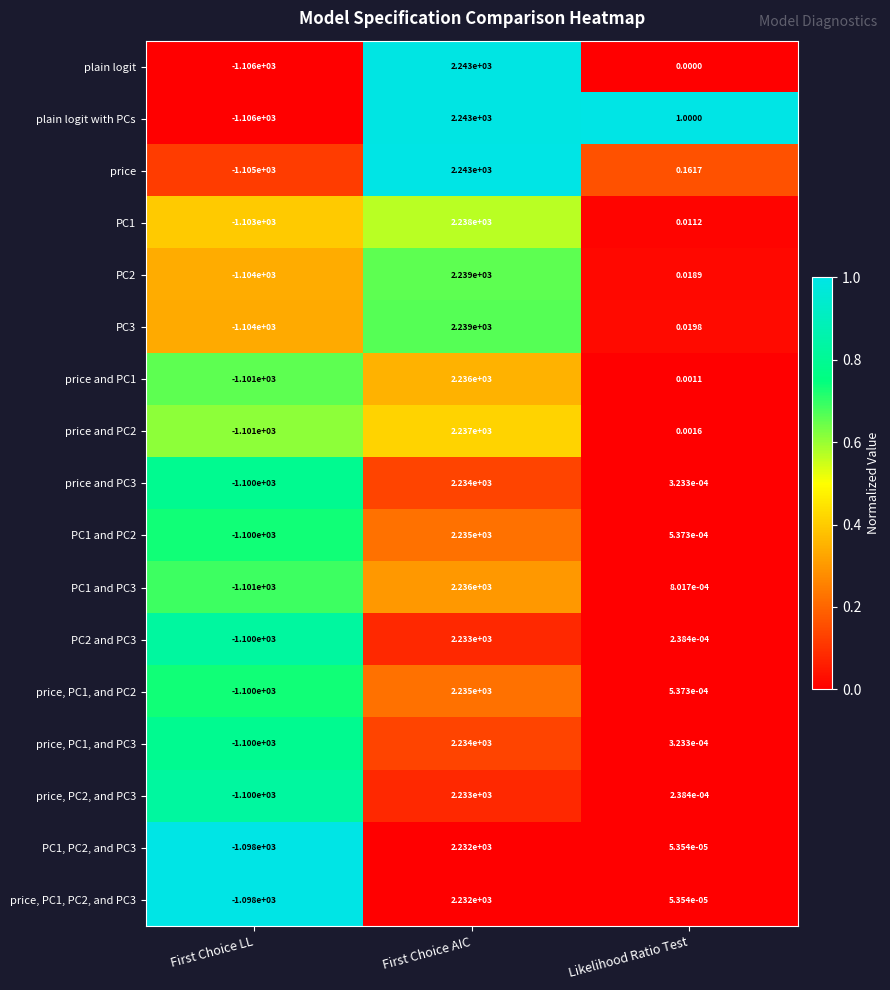

What is the total value across all series at First Choice AIC?

38022.0